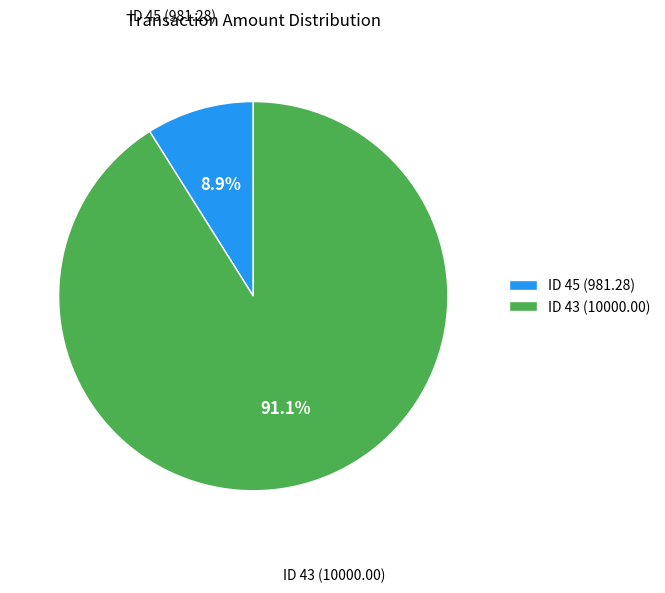

Does ID 43 (10000.00) represent more than half of the total?

Yes